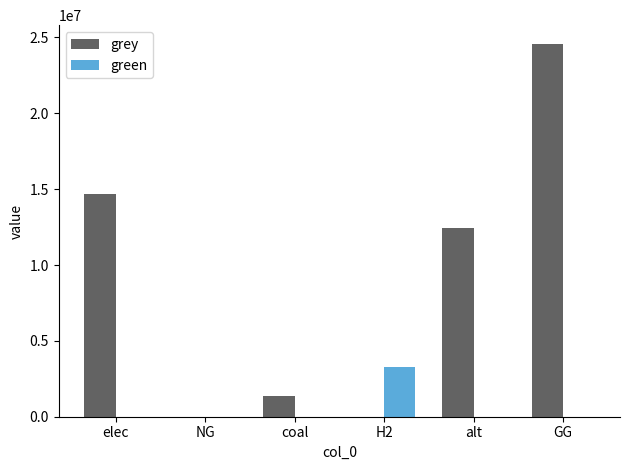

Which series has the largest total across all categories?

grey